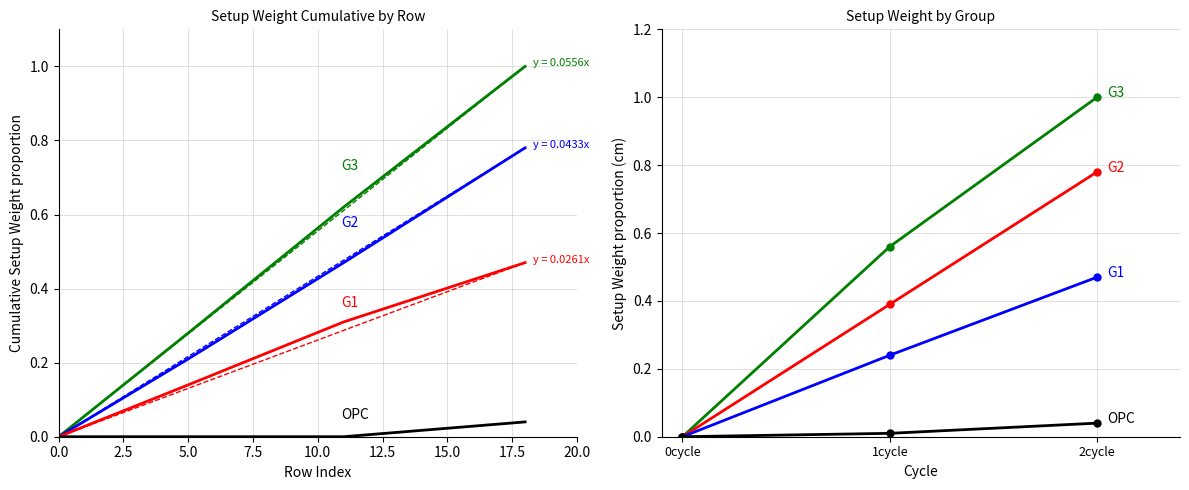

The value of G3 at 0cycle is -0.7. True or false?

False